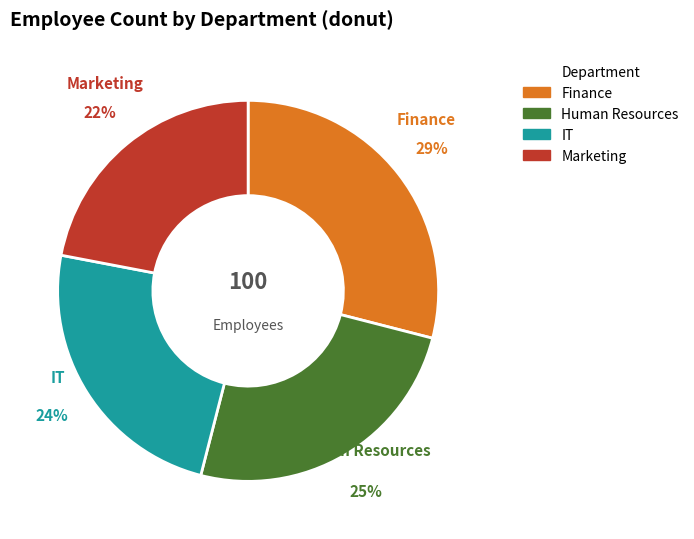

Approximately how many times larger is the value at Marketing compared to IT?

0.9